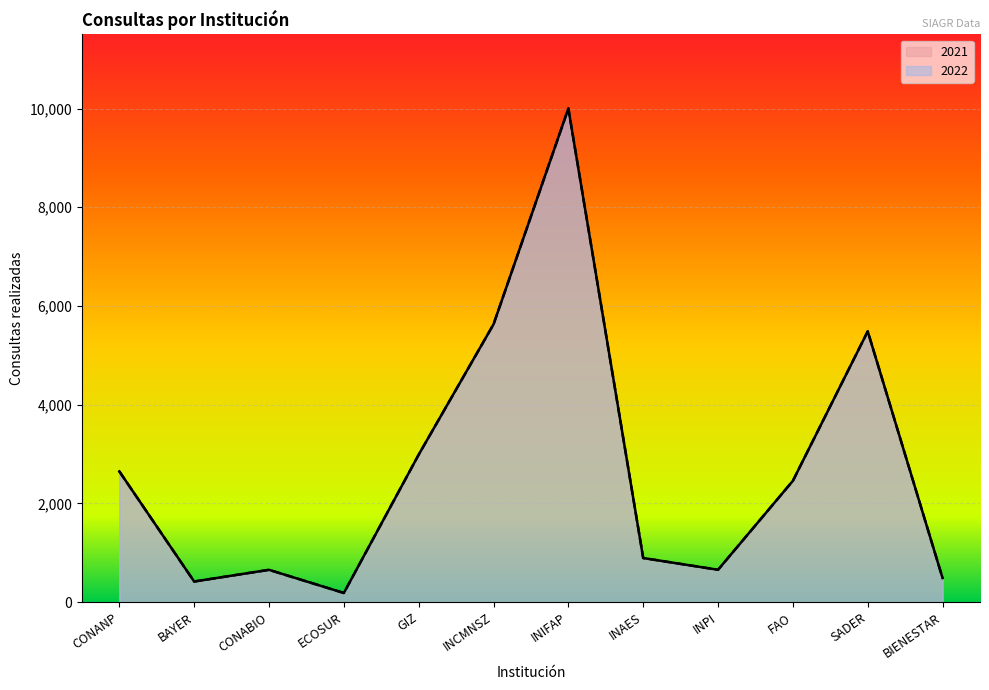

Reading right to left, extract all data points from this chart.

2021: BIENESTAR=489	SADER=5486	FAO=2459	INPI=657	INAES=895	INIFAP=10000	INCMNSZ=5629	GIZ=2989	ECOSUR=187	CONABIO=656	BAYER=419	CONANP=2650
2022: BIENESTAR=489	SADER=5486	FAO=2459	INPI=657	INAES=895	INIFAP=10000	INCMNSZ=5629	GIZ=2989	ECOSUR=187	CONABIO=656	BAYER=419	CONANP=2650